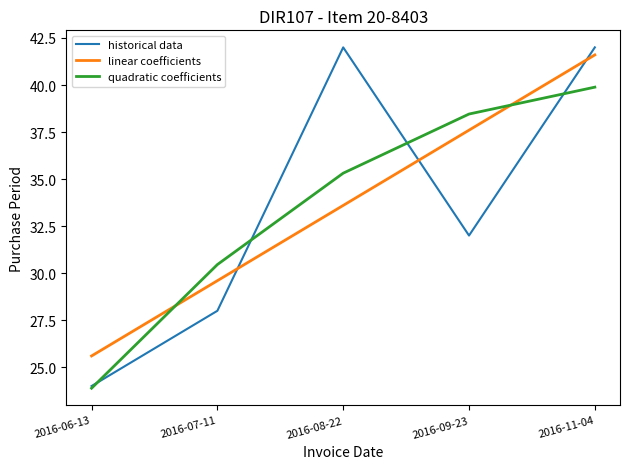

Is the value of quadratic coefficients at 2016-08-22 greater than the value of linear coefficients at 2016-08-22?

Yes